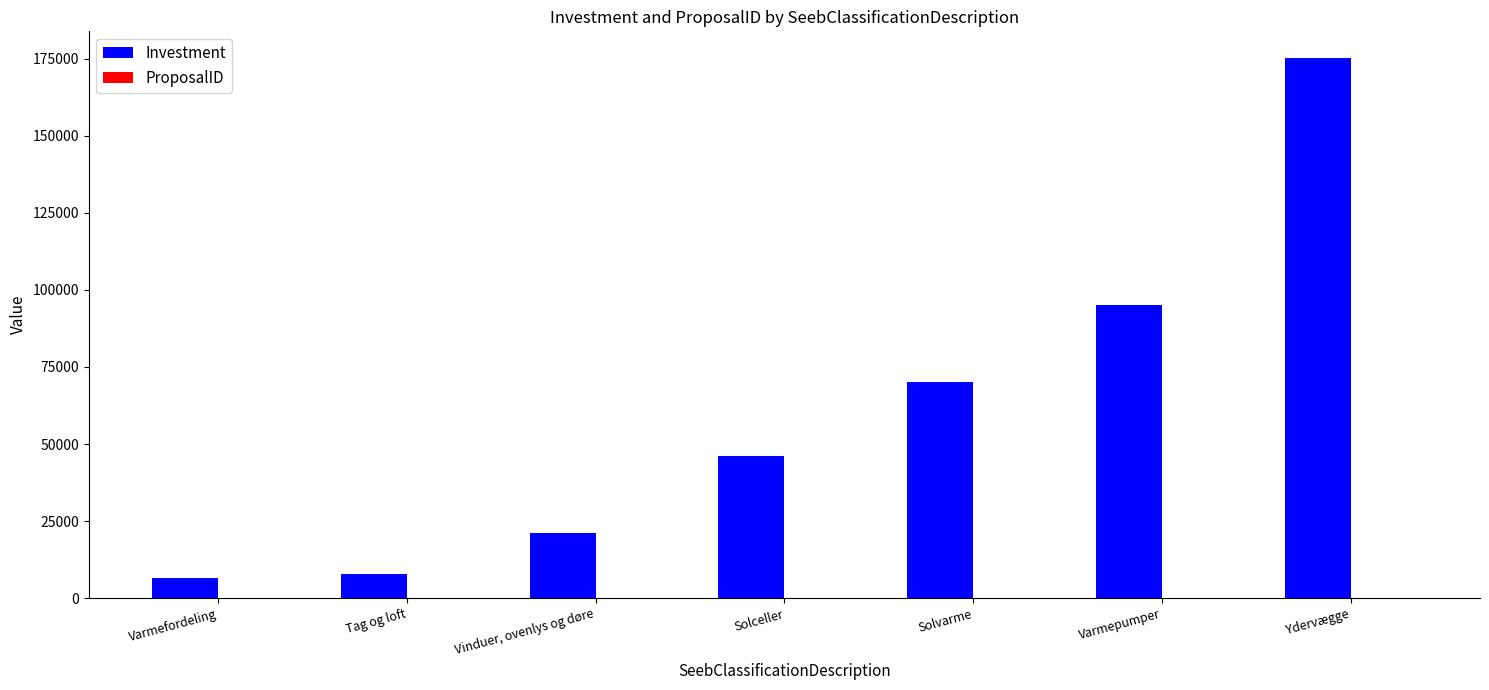

Between Solceller and Ydervægge, which series saw the biggest shift?

Investment